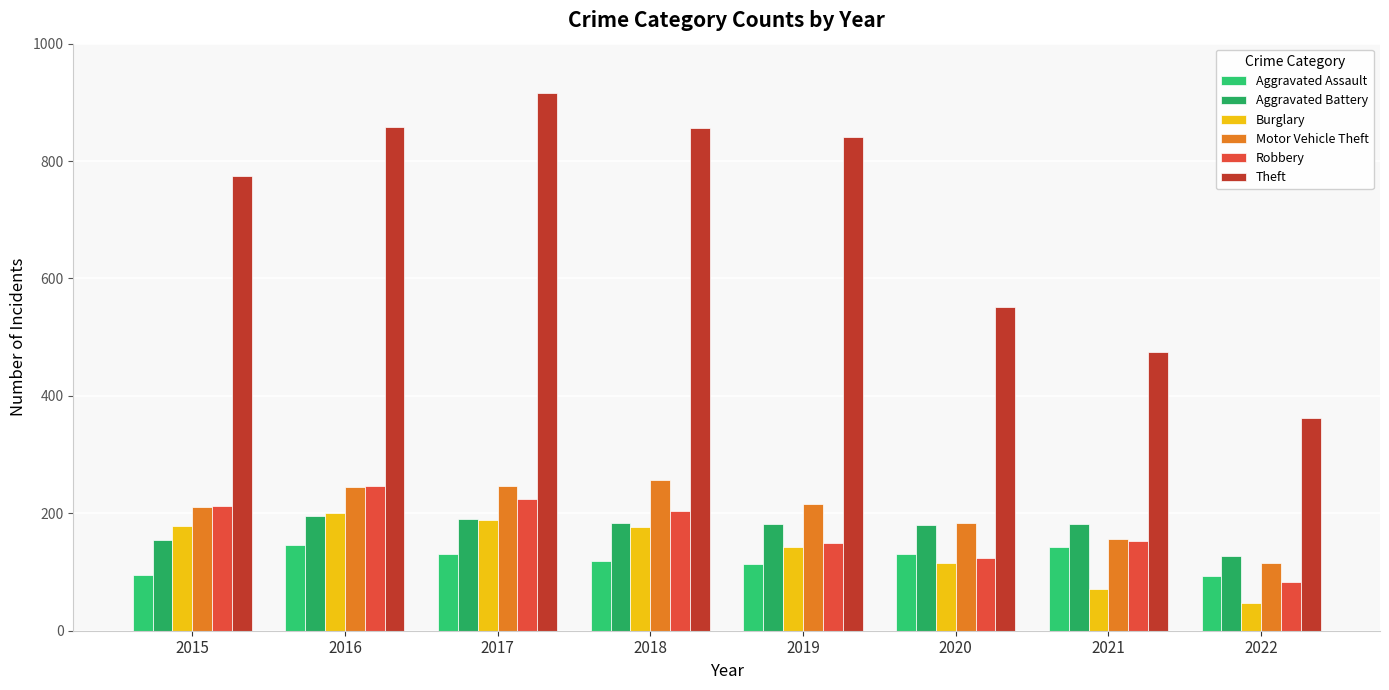

Which series has the widest spread of values?

Theft